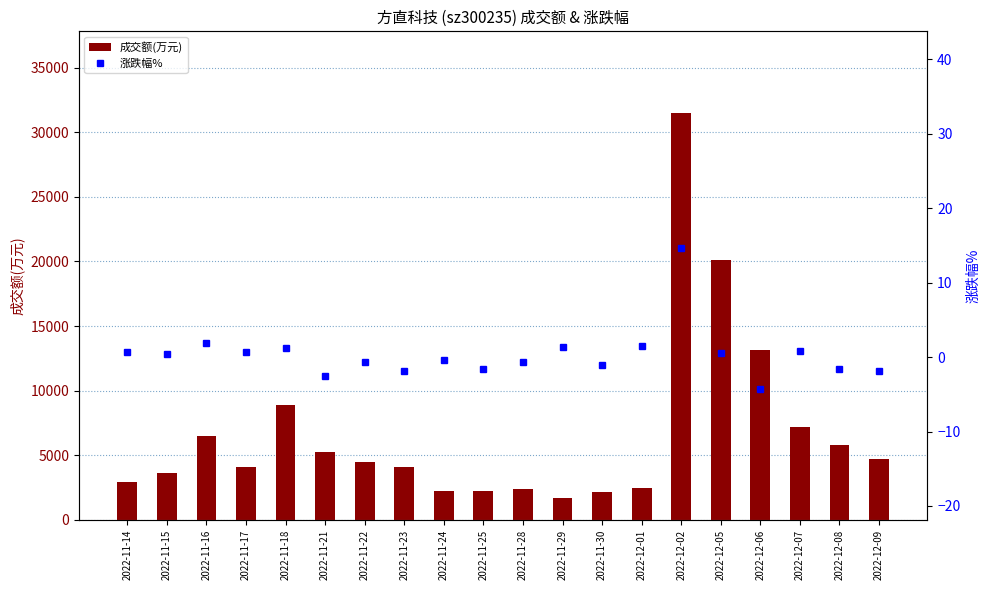

At 2022-11-22, list the series in order from smallest to largest.

涨跌幅%, 成交额(万元)